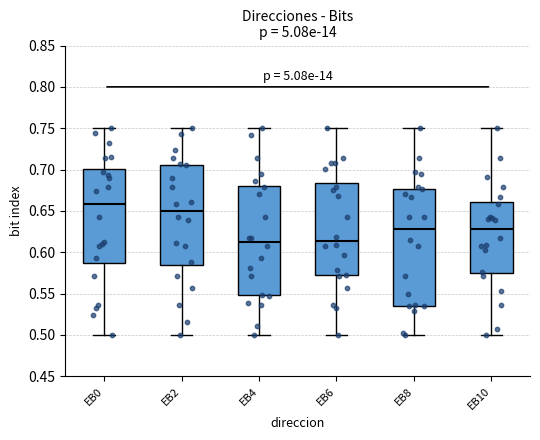

Reading left to right, read every box against the y-axis: the position of its median line, the range the box covers, and the ends of its whiskers. The values are not printed on the chart, so give them approximately, as read against the axis.

EB0: median 0.660, box 0.585 to 0.700, whiskers 0.500 to 0.750
EB2: median 0.650, box 0.585 to 0.705, whiskers 0.500 to 0.750
EB4: median 0.610, box 0.550 to 0.680, whiskers 0.500 to 0.750
EB6: median 0.615, box 0.570 to 0.685, whiskers 0.500 to 0.750
EB8: median 0.630, box 0.535 to 0.675, whiskers 0.500 to 0.750
EB10: median 0.630, box 0.575 to 0.660, whiskers 0.500 to 0.750